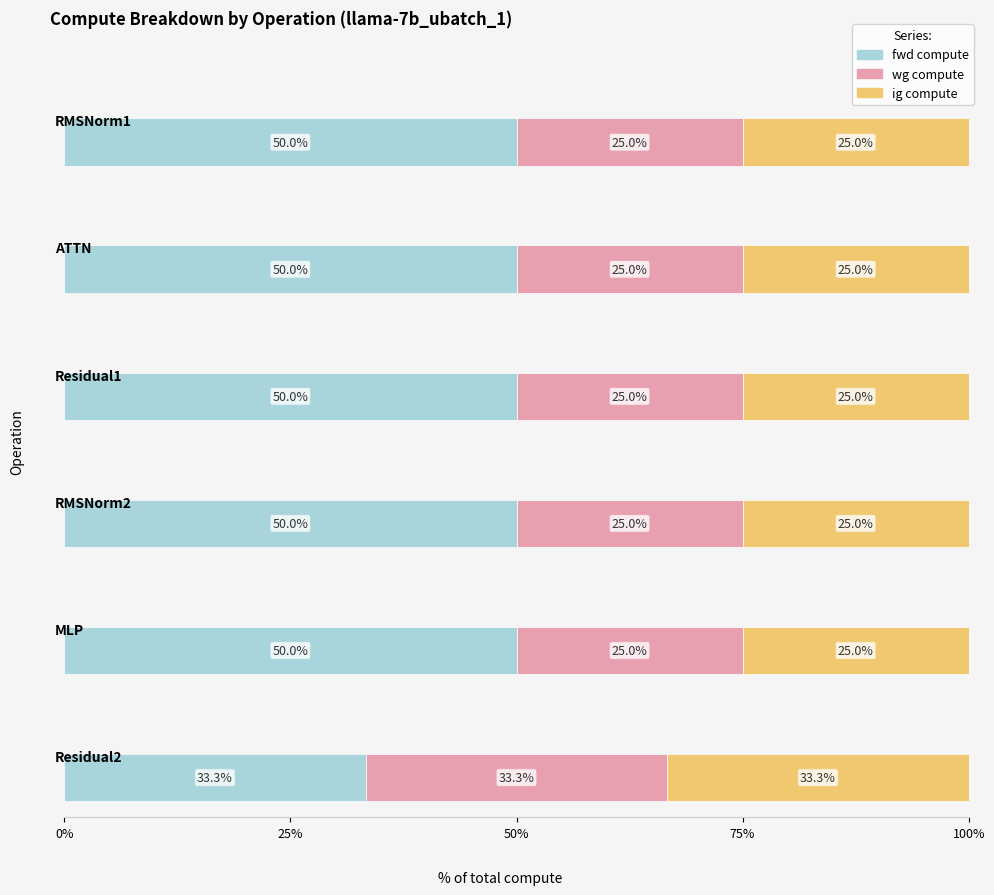

Does the chart contain stacked bars?

No